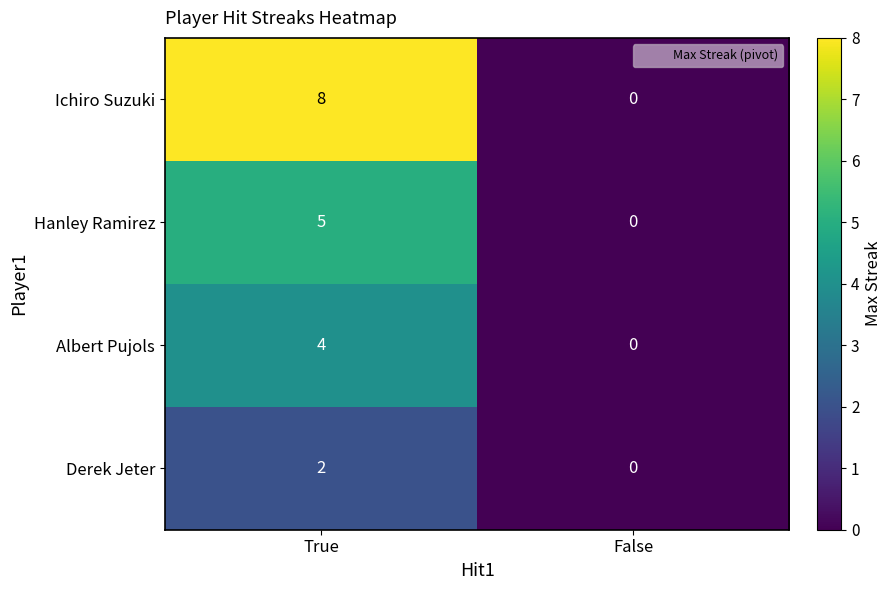

True or false: Hanley Ramirez has a value of 2 at False.

False